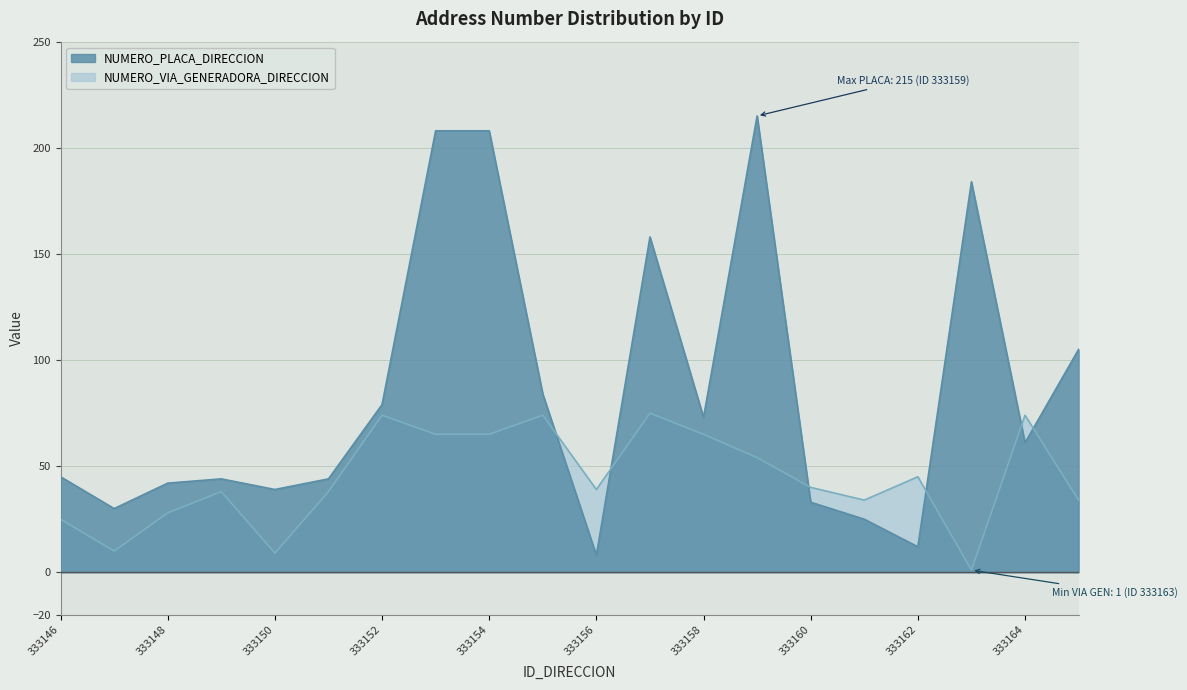

Is it true that NUMERO_VIA_GENERADORA_DIRECCION equals 54 at 333159?

True